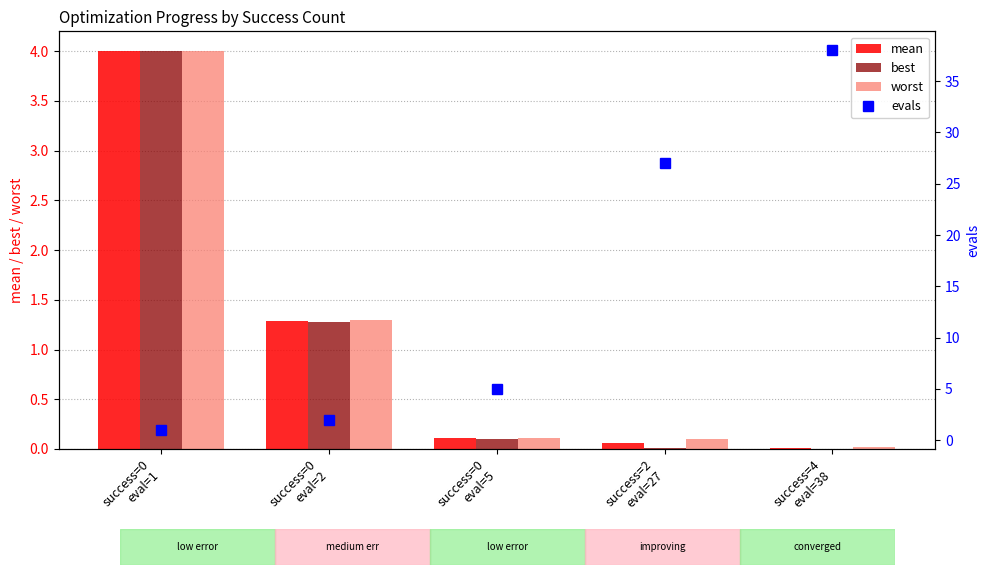

Which series has the widest spread of values?

evals